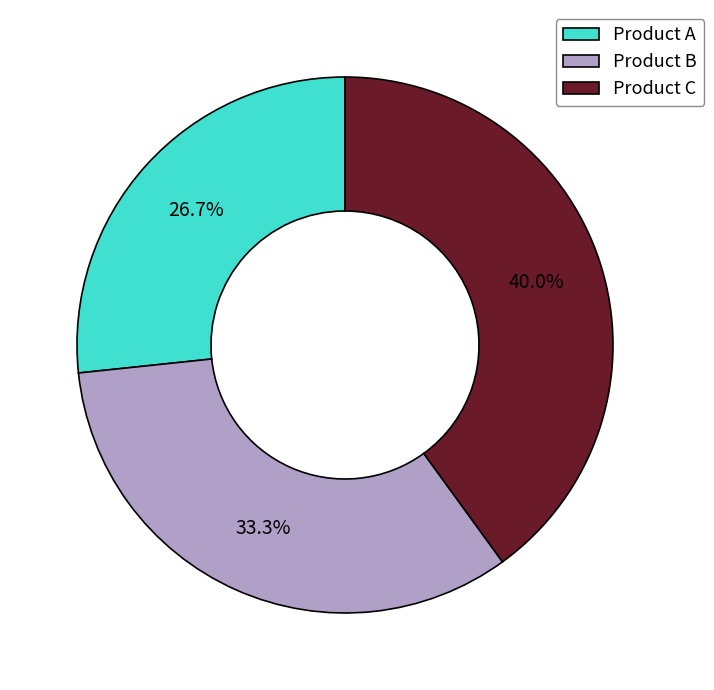

What is the ratio of the value at Product A to the value at Product B?

0.8